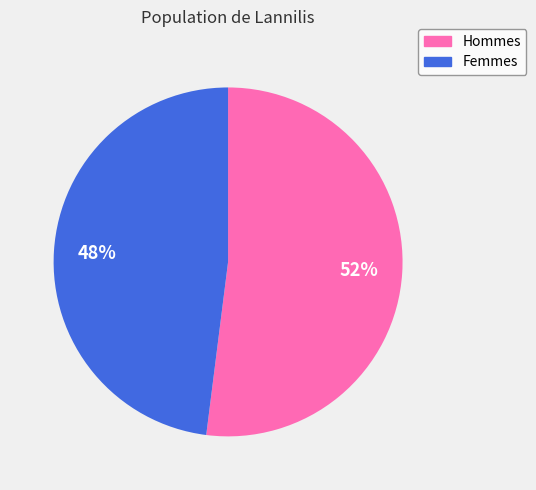

Is there any slice that represents more than half of the pie?

Yes